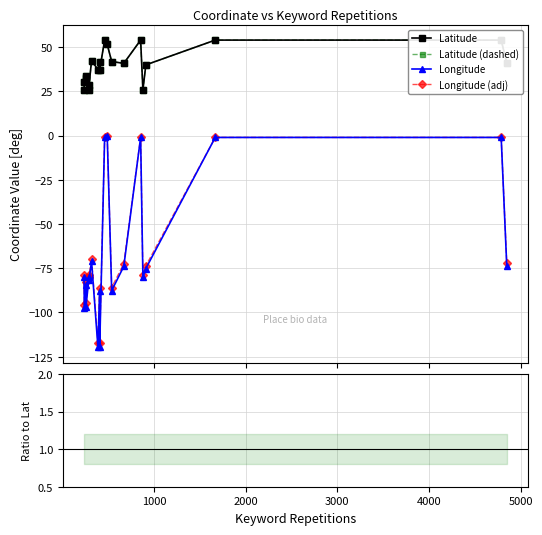

True or false: Longitude (adj) has more than 2 points higher than both neighbors.

True